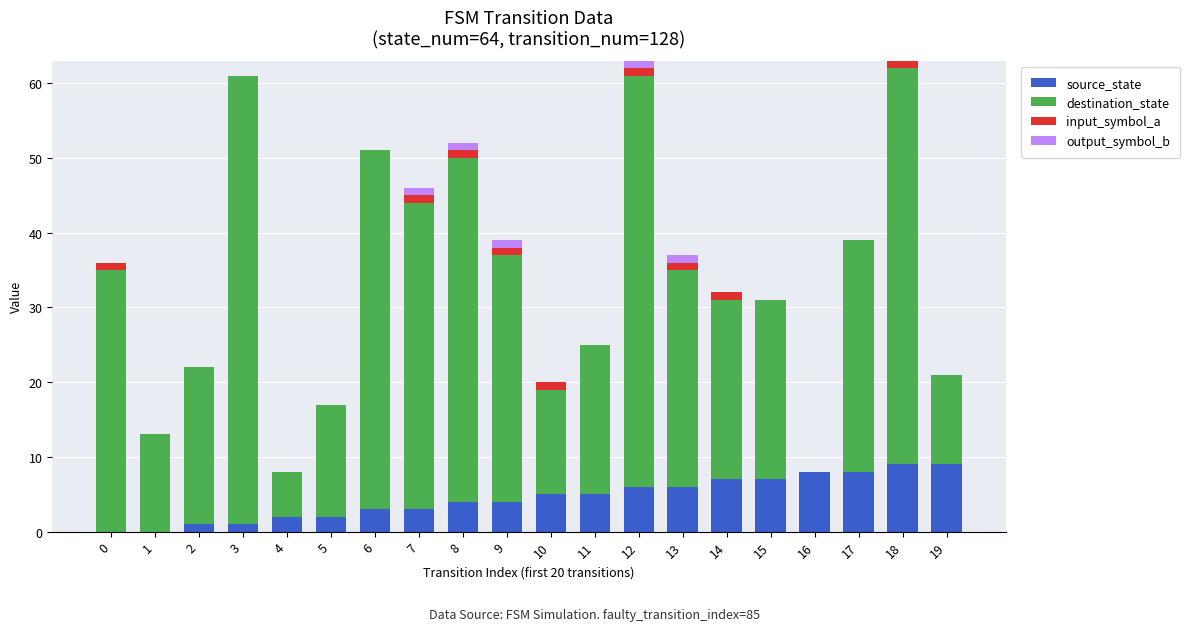

What are all the series names shown in the legend?

source_state, destination_state, input_symbol_a, output_symbol_b